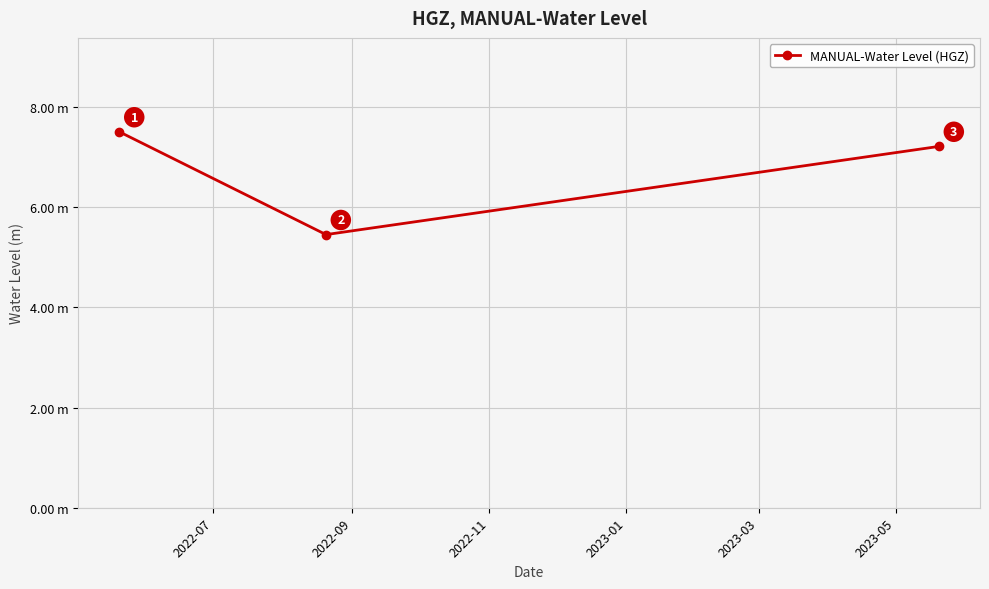

Reading right to left, list all the values displayed in this chart.

7.2	5.4	7.5